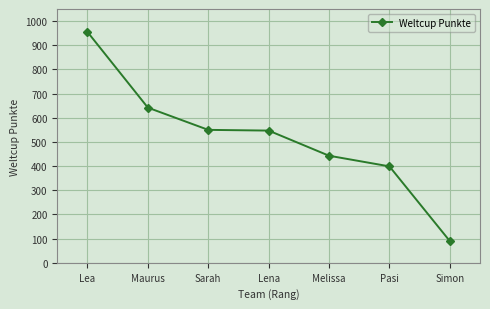

What is the sum of the values at Melissa and Pasi?

842